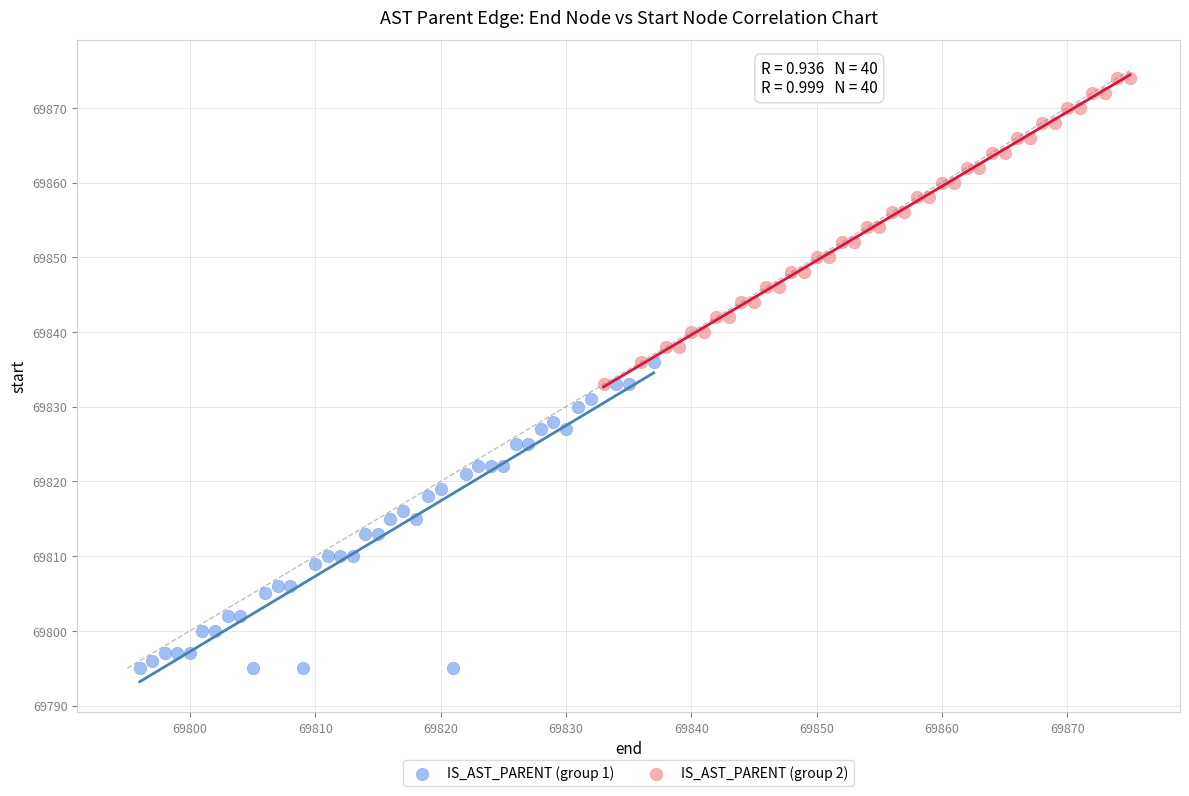

Which series contains the highest Y value?

IS_AST_PARENT (group 2)